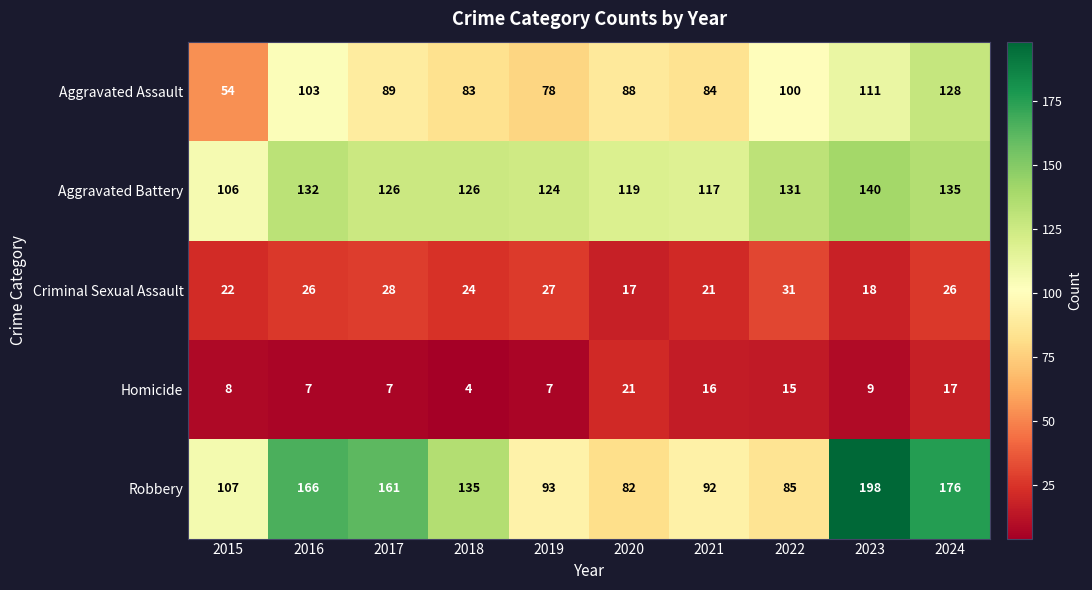

What is the sum of the Criminal Sexual Assault values at 2023 and 2017?

46